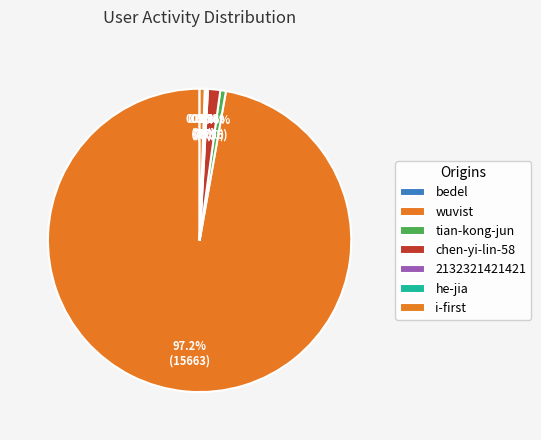

Which slice is the largest?

wuvist